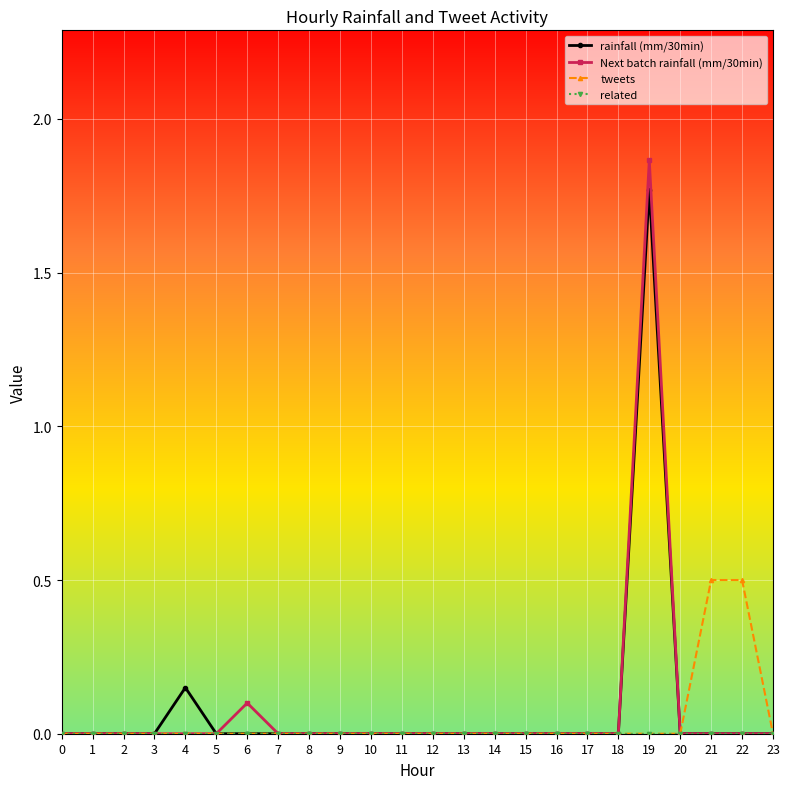

What is the total value across all series at 21?

0.5